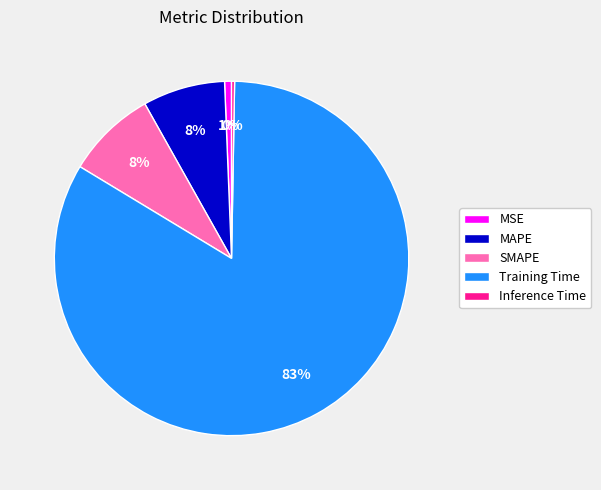

To the nearest percent, what is the difference between the largest and smallest slice percentages?

83%